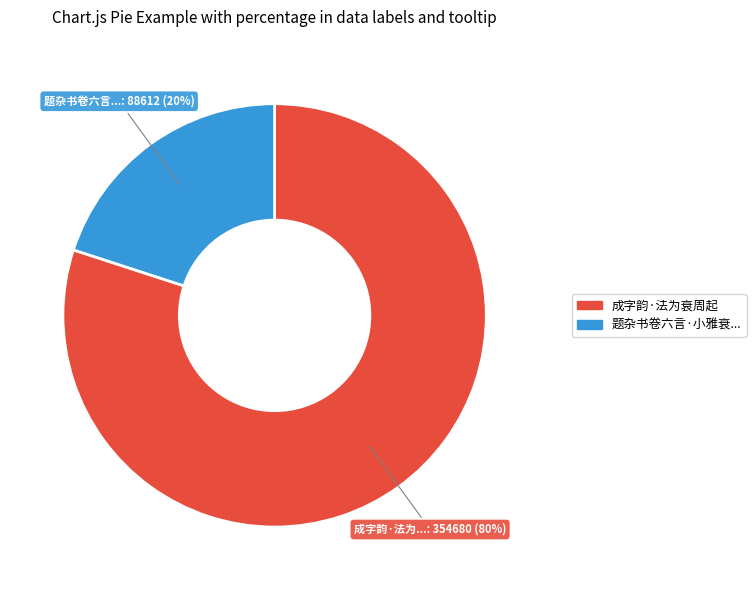

How many slices are in this pie chart?

2